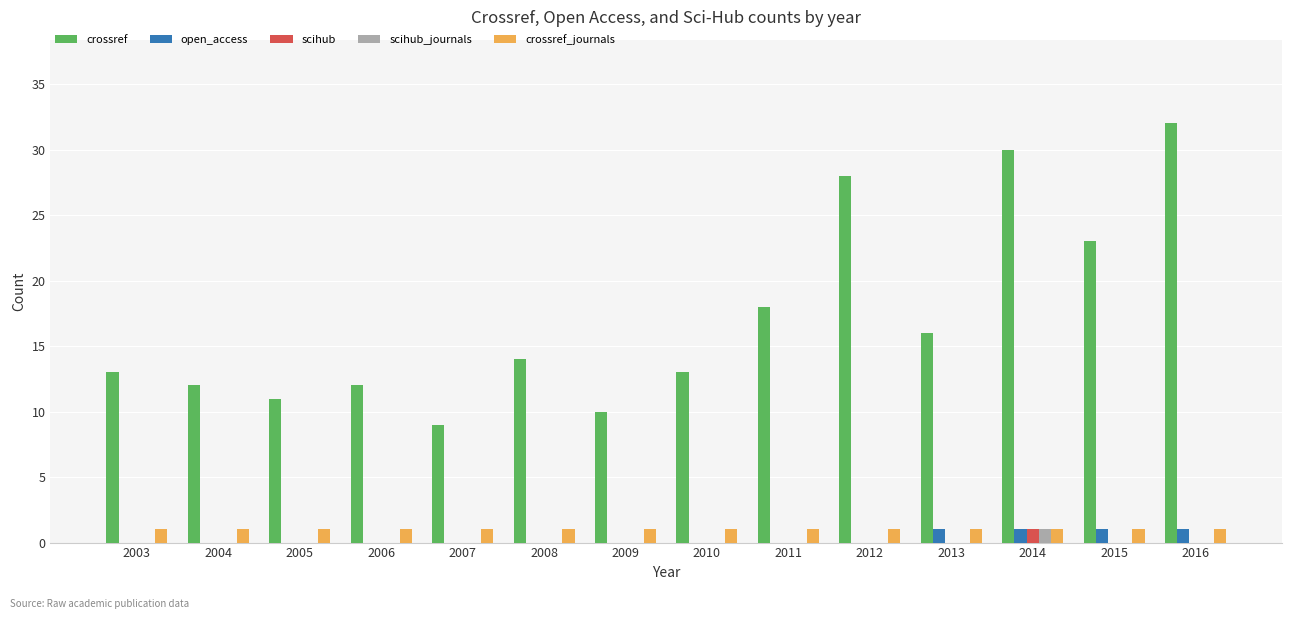

Does the chart contain stacked bars?

No